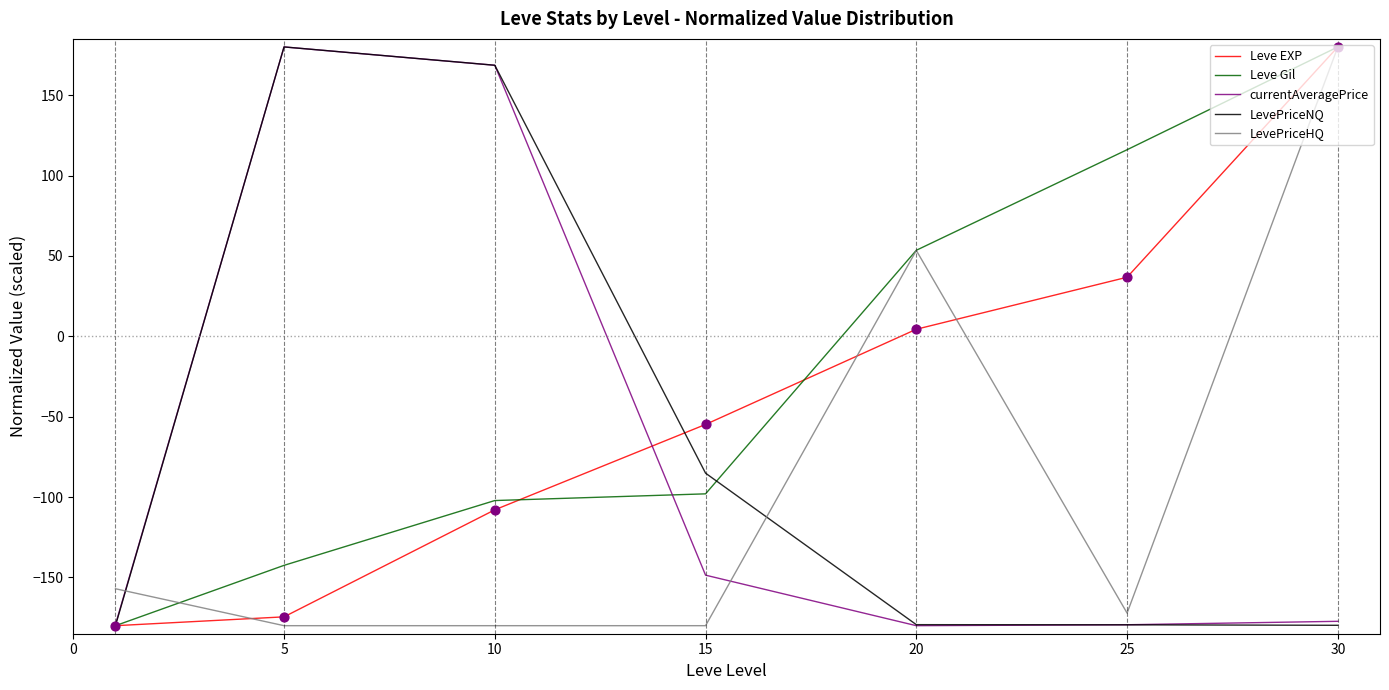

At how many categories does at least one series exceed 171?

2